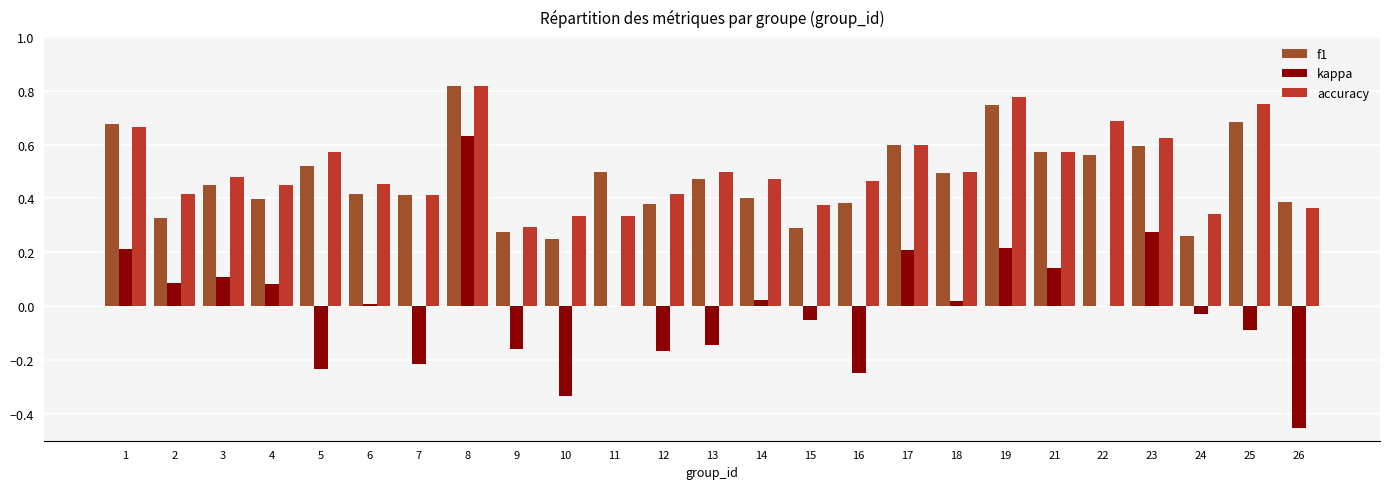

How many groups of bars are there?

25